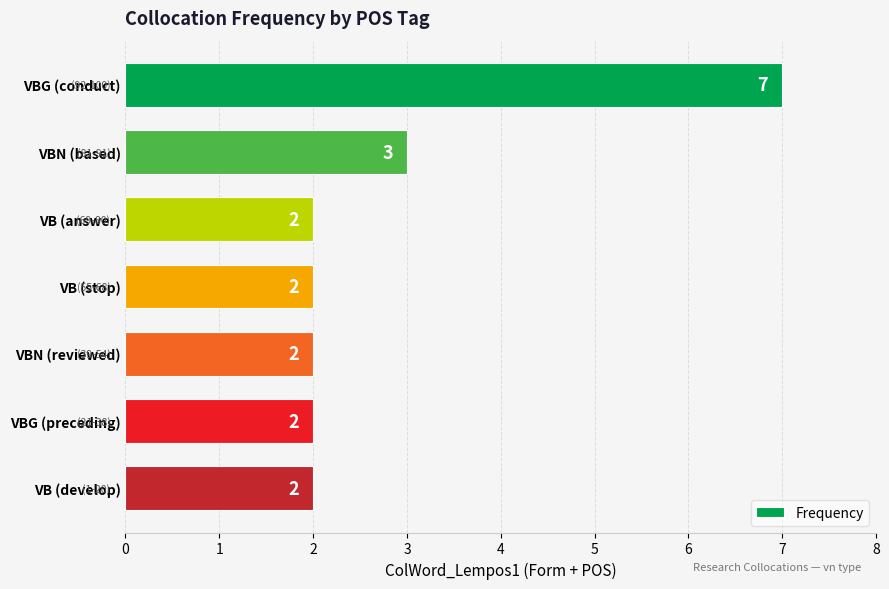

Reading bottom to top, what are all the values shown in this chart?

2	2	2	2	2	3	7